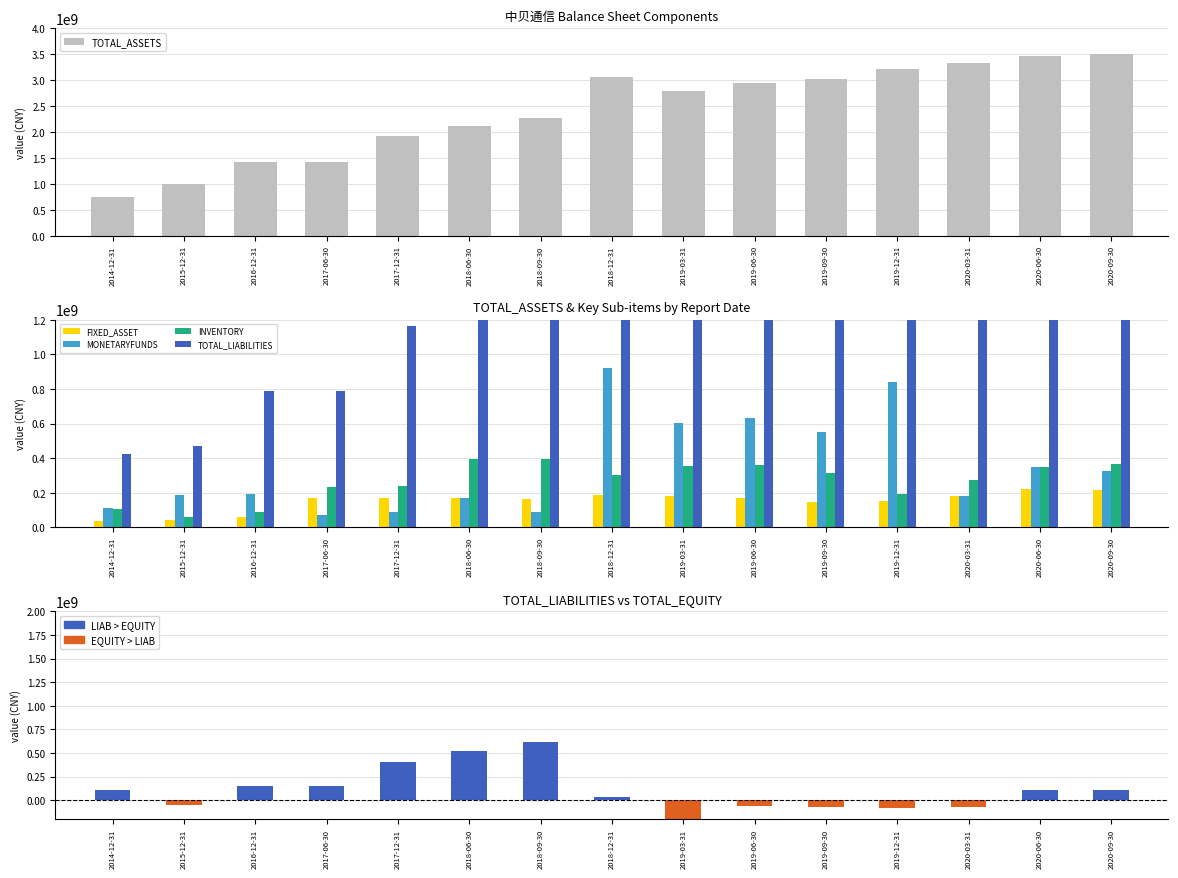

What position from the right is 2017-12-31?

11